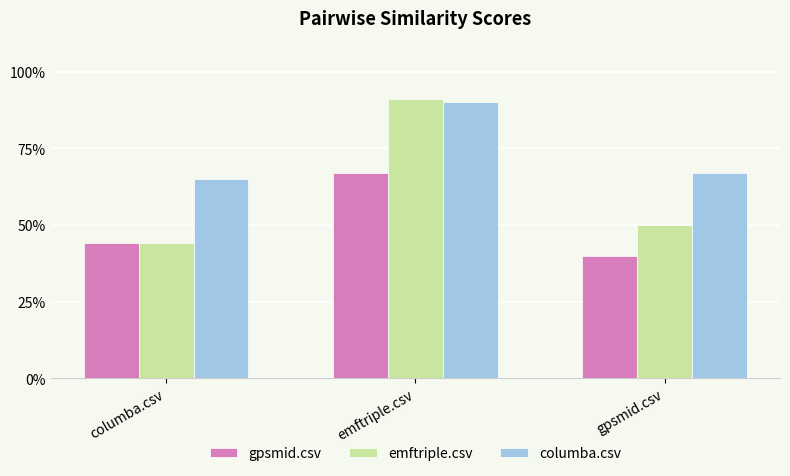

Which category has the lowest value in the gpsmid.csv series?

gpsmid.csv